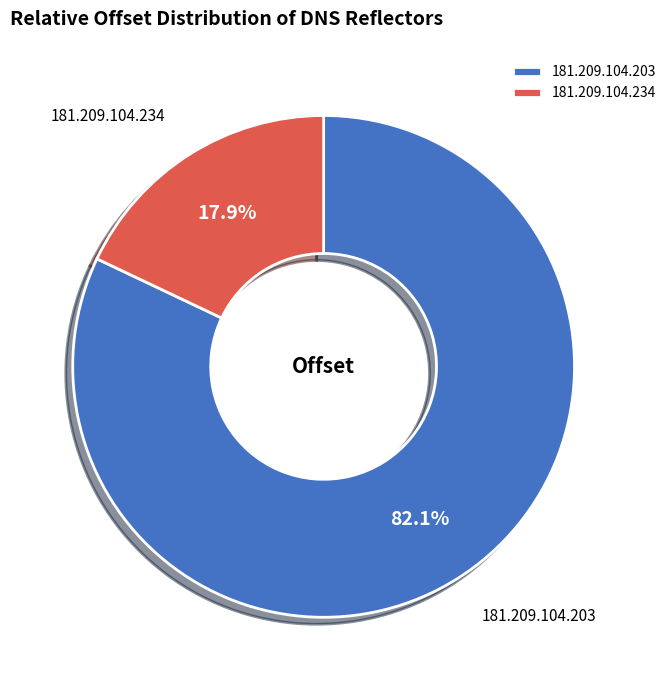

Is it true that 181.209.104.203 is 94% of the pie?

False